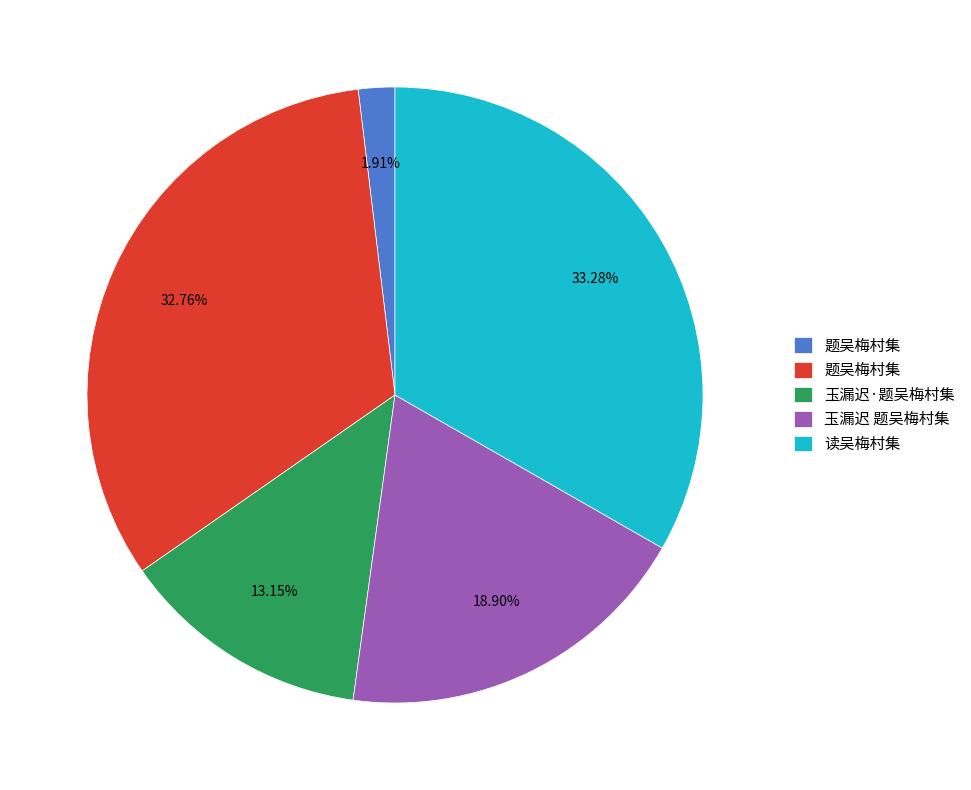

Does any single category account for the majority?

No